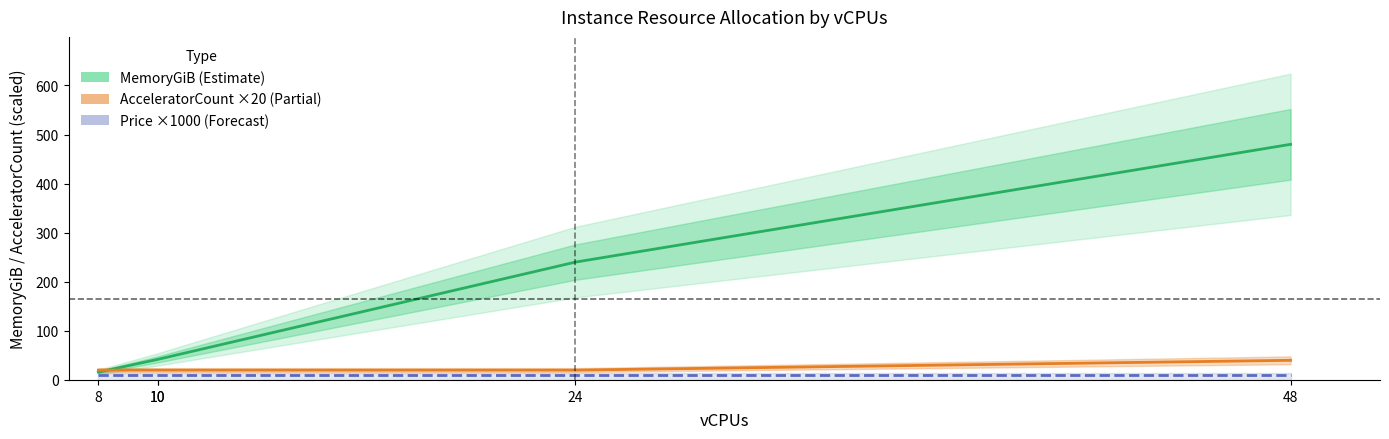

The MemoryGiB (Estimate) series shows 151 at 24. True or false?

False